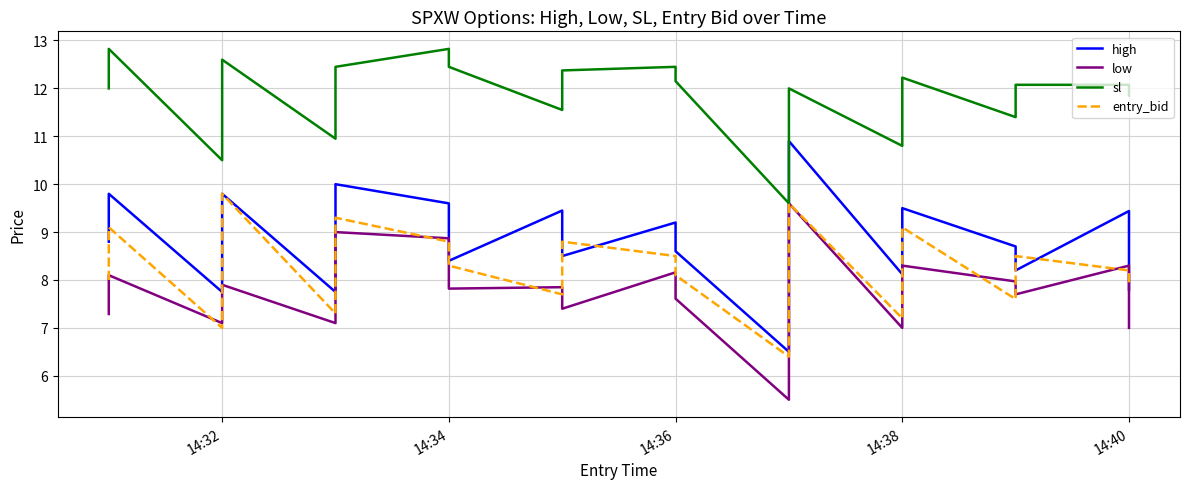

At how many categories does at least one series exceed 7?

20